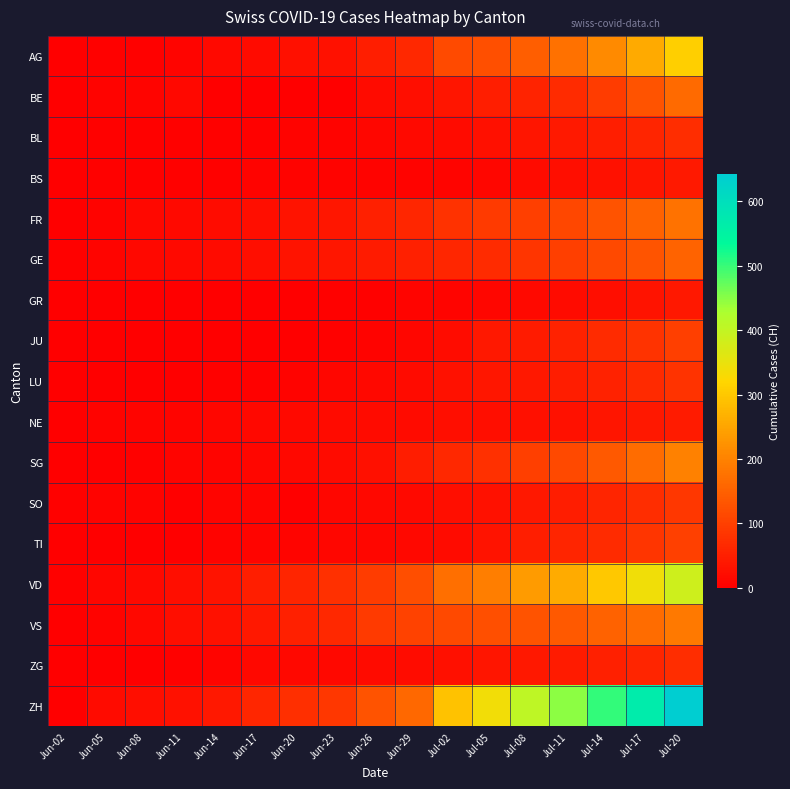

Which series has the largest total across all categories?

ZH